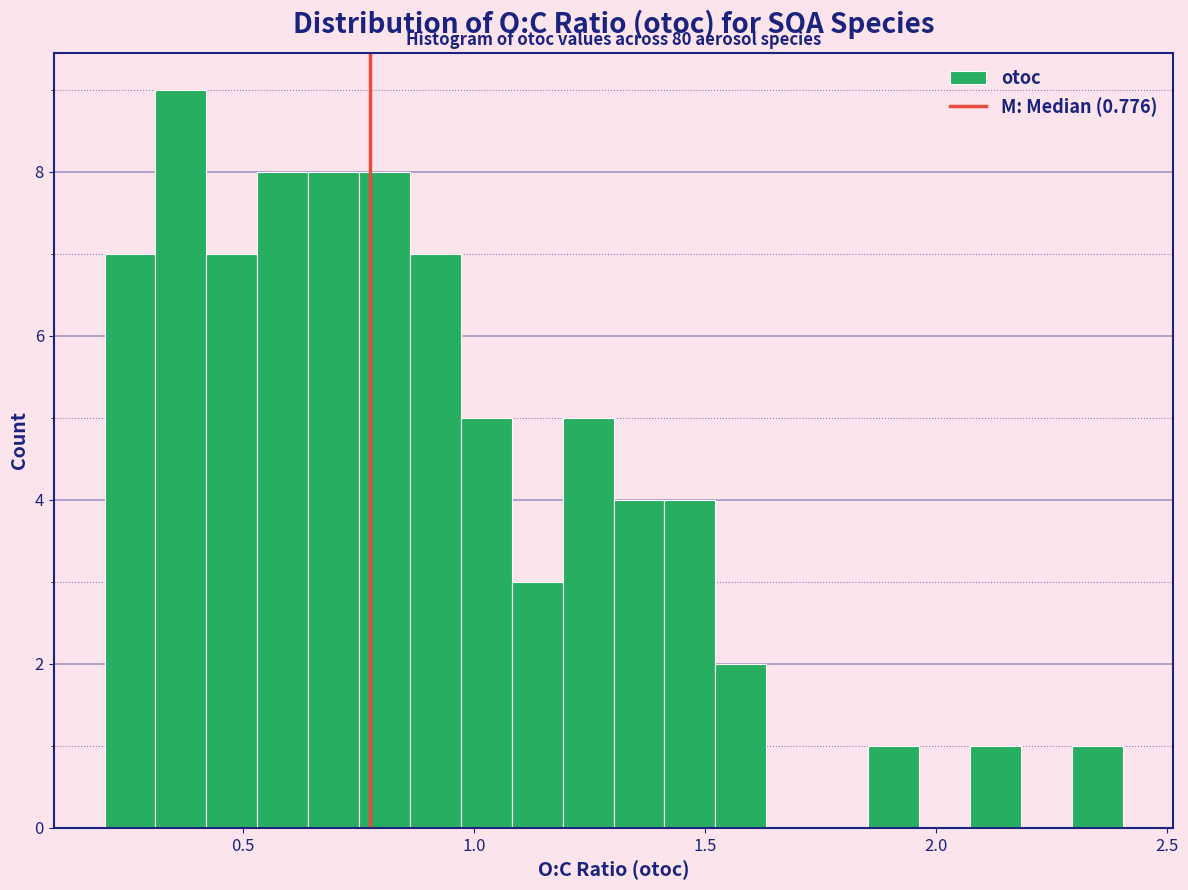

Around what value on the x-axis is the tallest bar? Give the approximate position of its centre, as read against the axis.

0.35